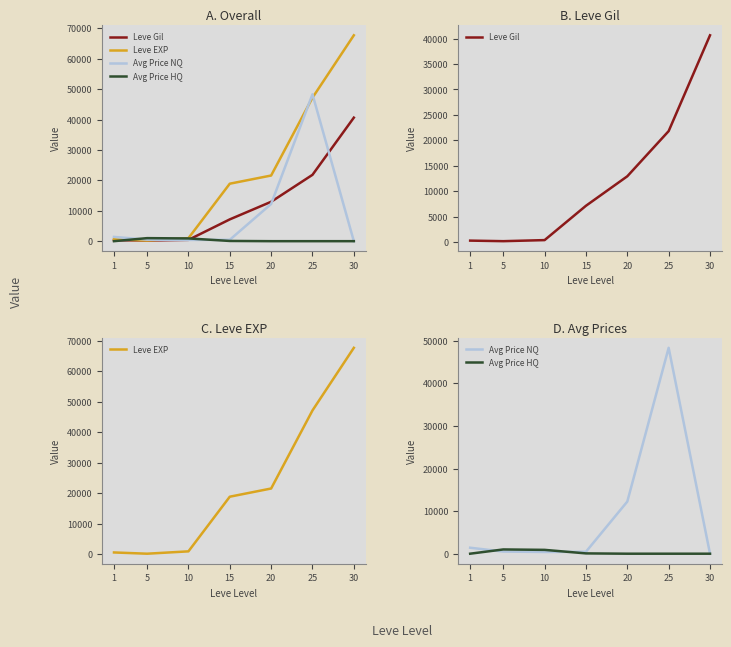

What is the difference between the Avg Price HQ values at 30 and 10?

901